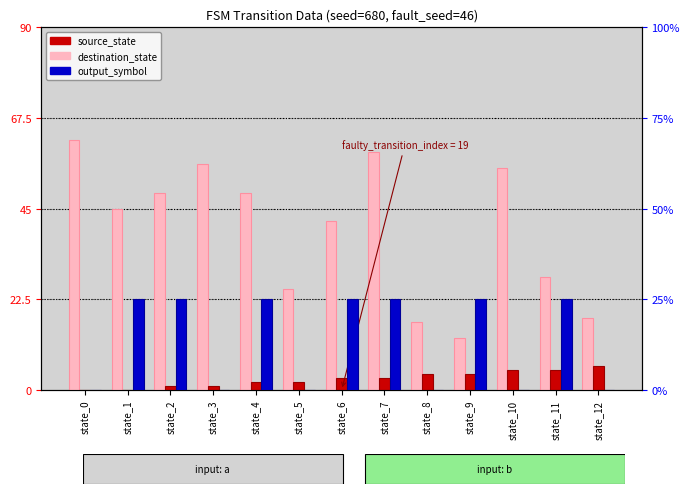

List the series in order of their peak value, lowest first.

output_symbol, source_state, destination_state